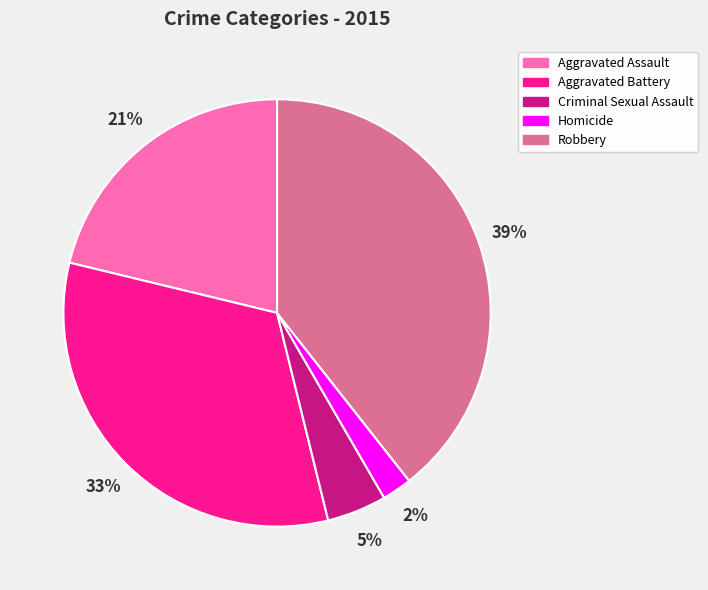

To the nearest percent, what percentage of the pie is Aggravated Battery?

33%